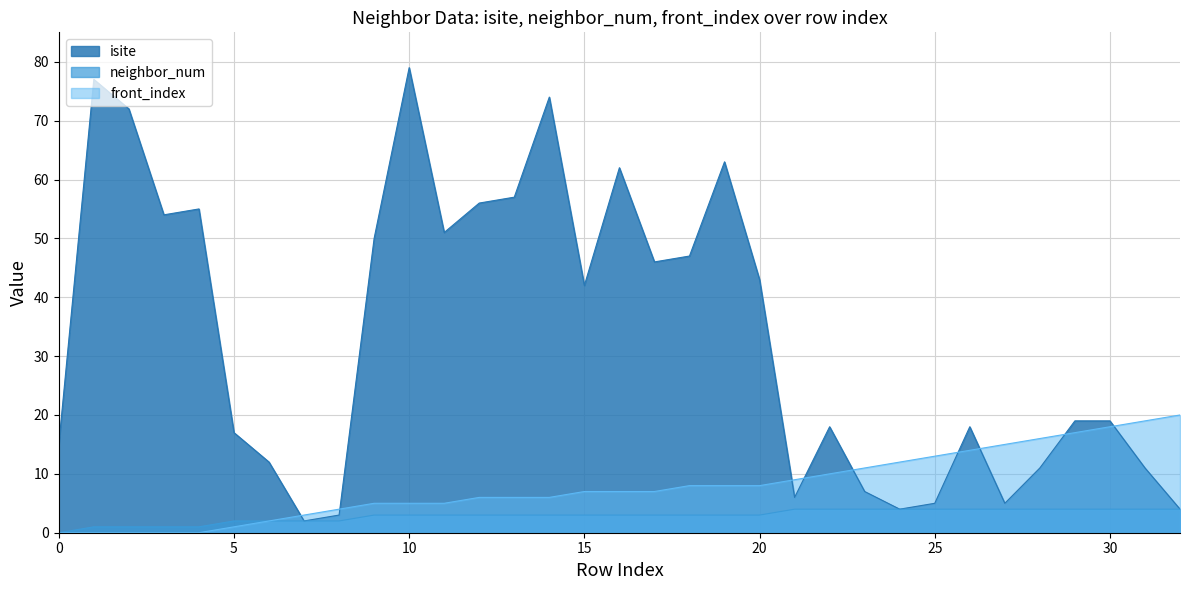

At which category is the sum across all series the highest?

10